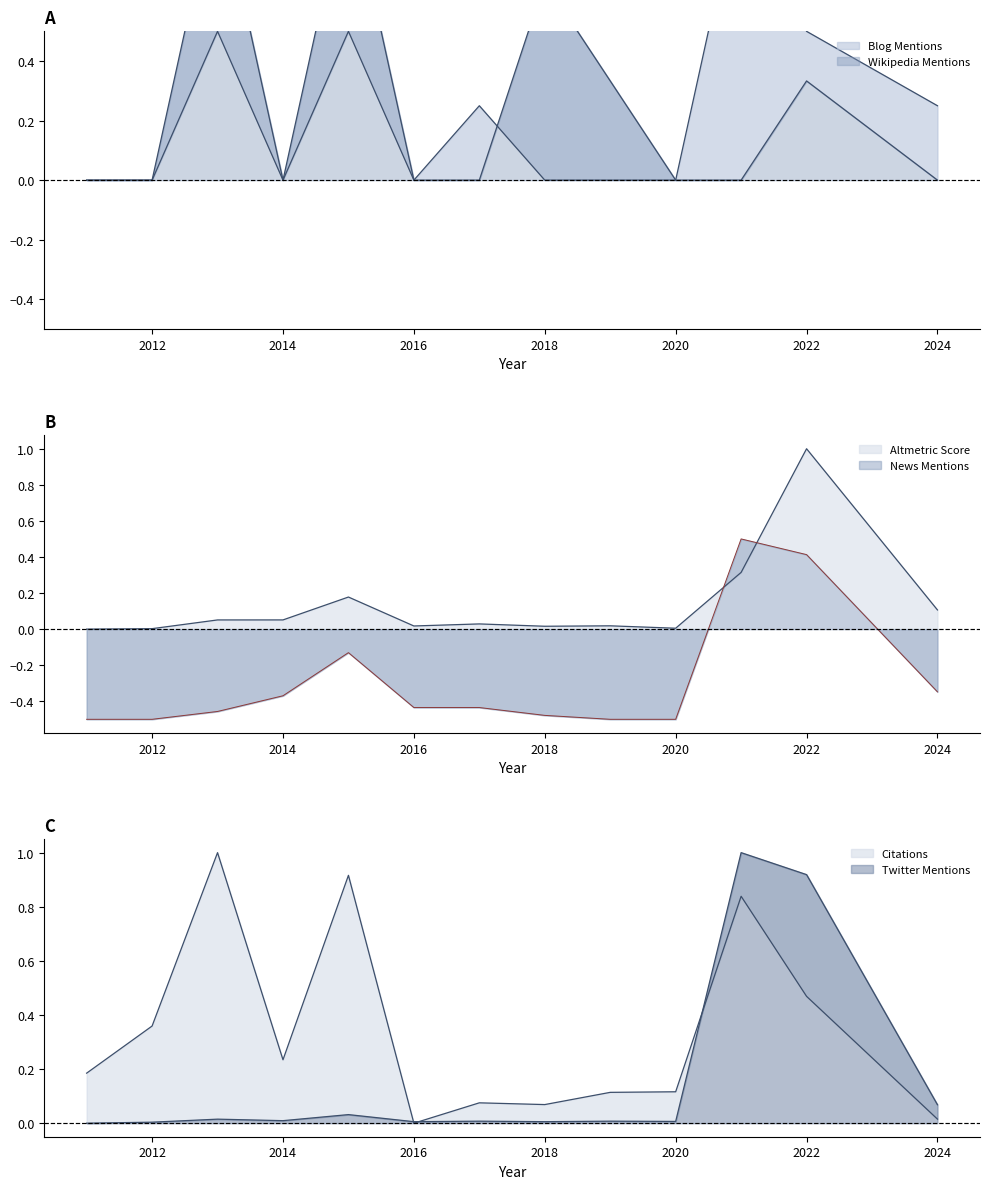

How many lines are shown in the chart?

6